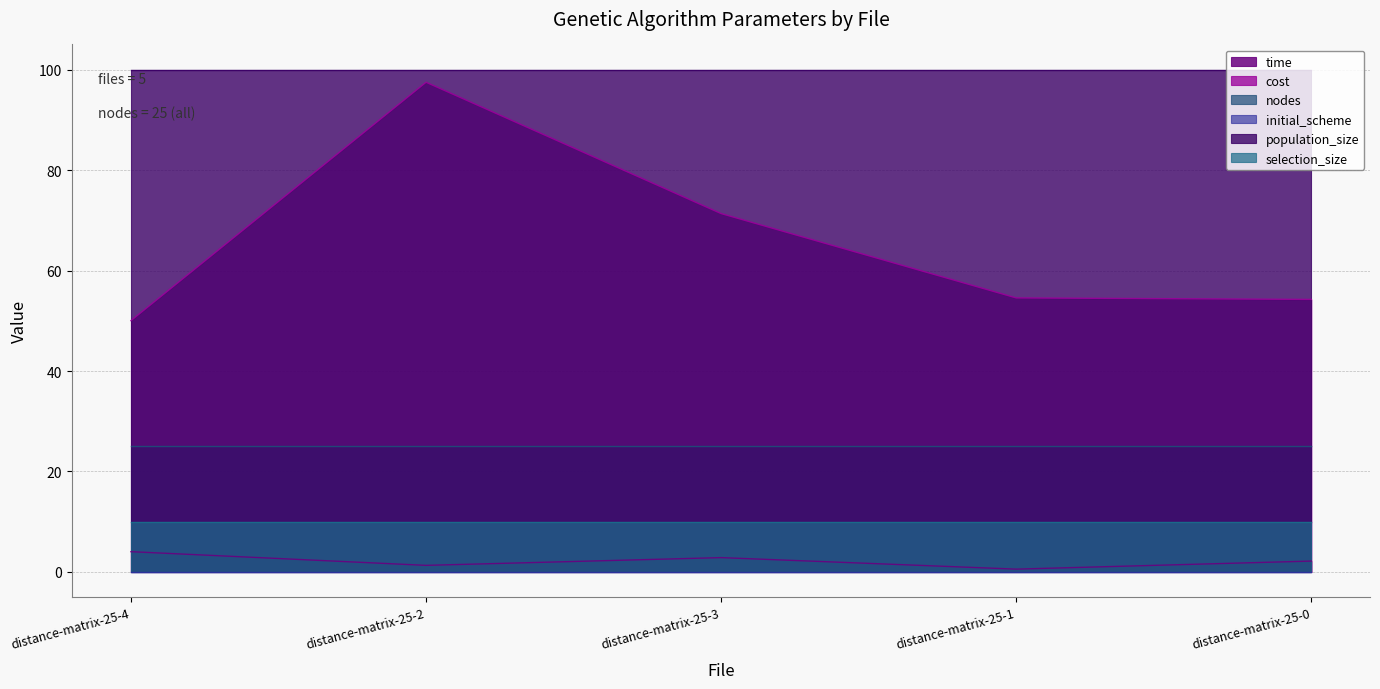

What are all the series names shown in the legend?

time, cost, nodes, initial_scheme, population_size, selection_size